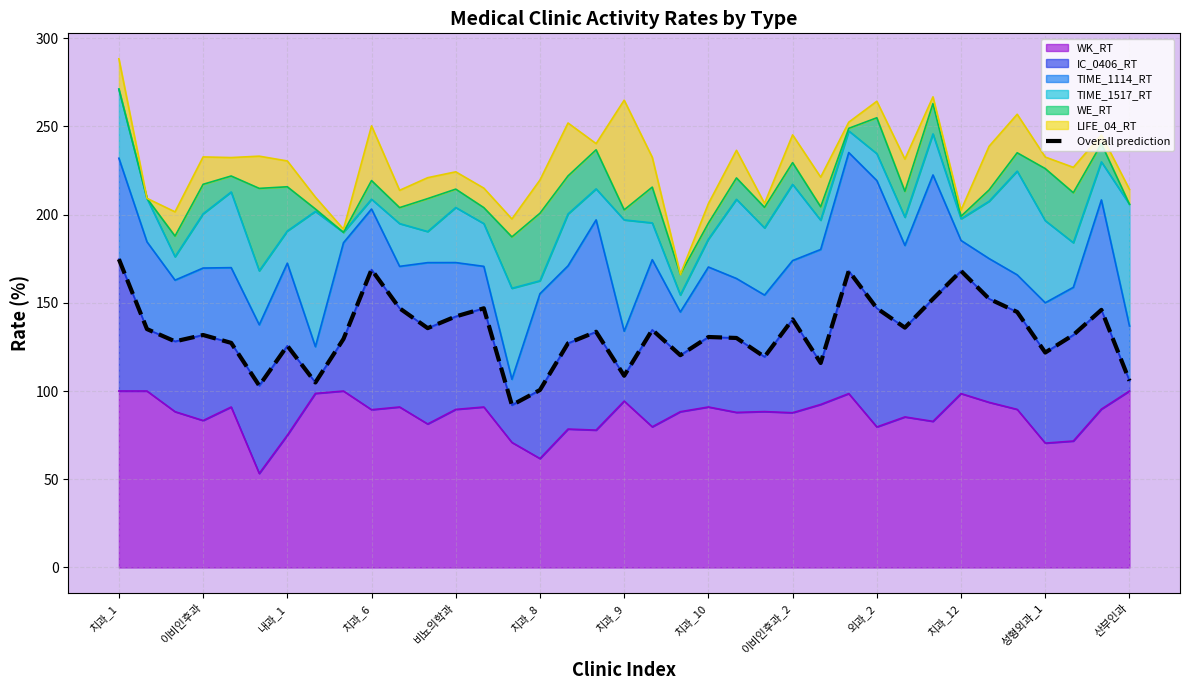

What is the minimum value for WK_RT?

53.3